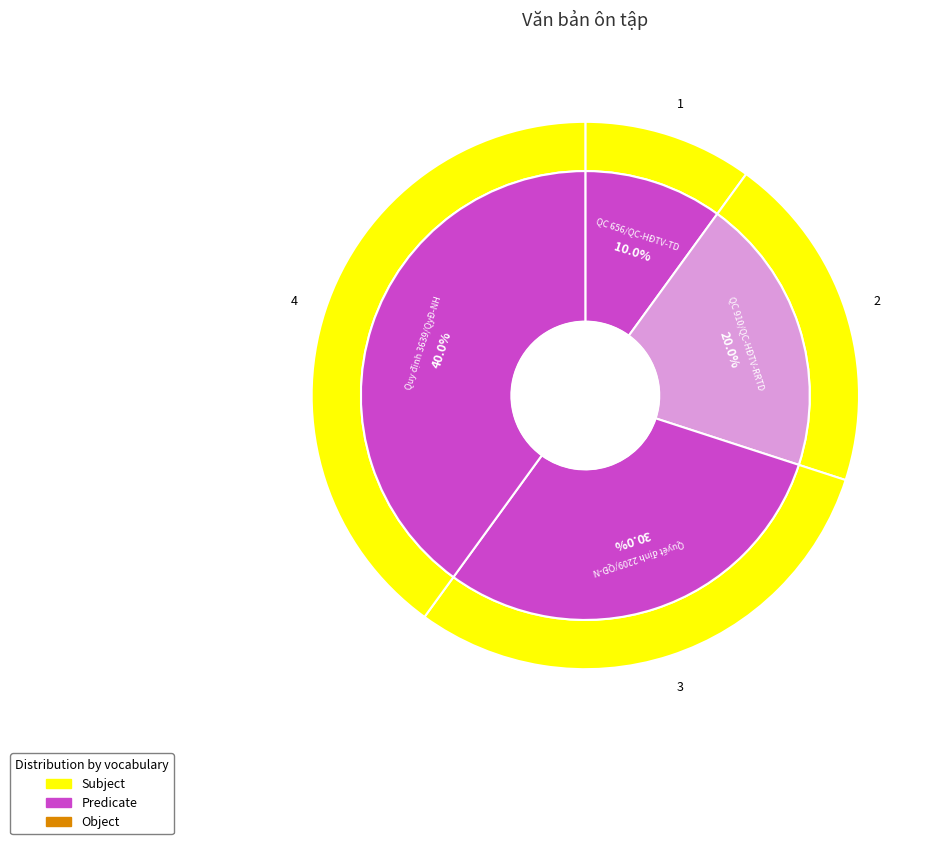

To the nearest percent, what percentage of the pie is QC 910/QC-HĐTV-RRTD?

20%